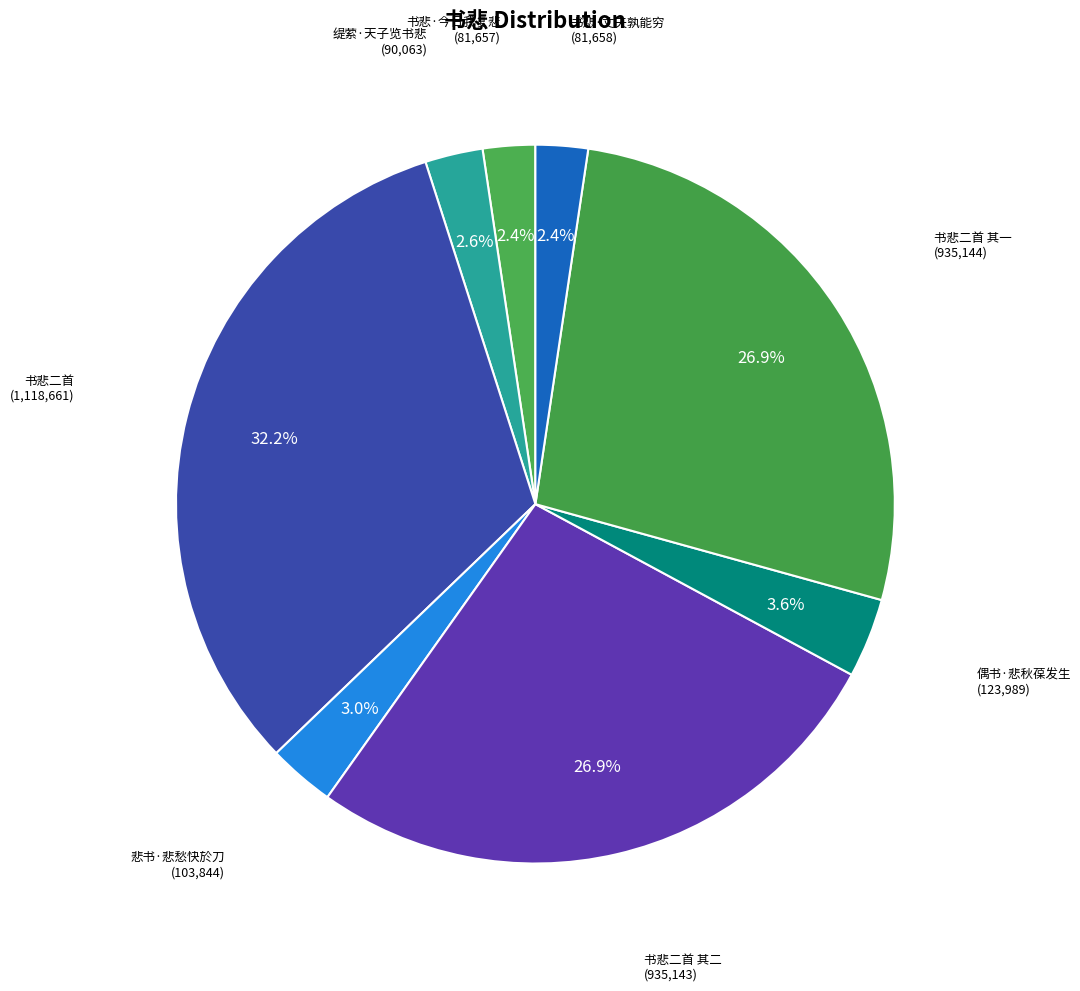

To the nearest percent, what is the average slice percentage?

12%